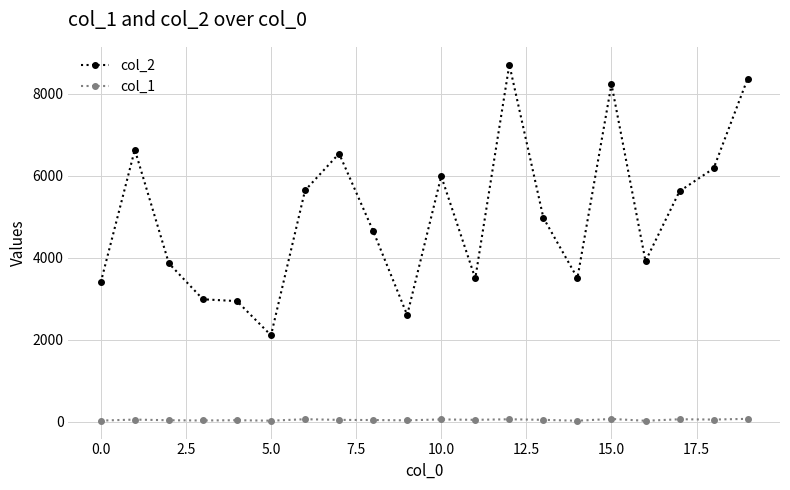

What is the value of the col_2 point at the 11th from the left?

5994